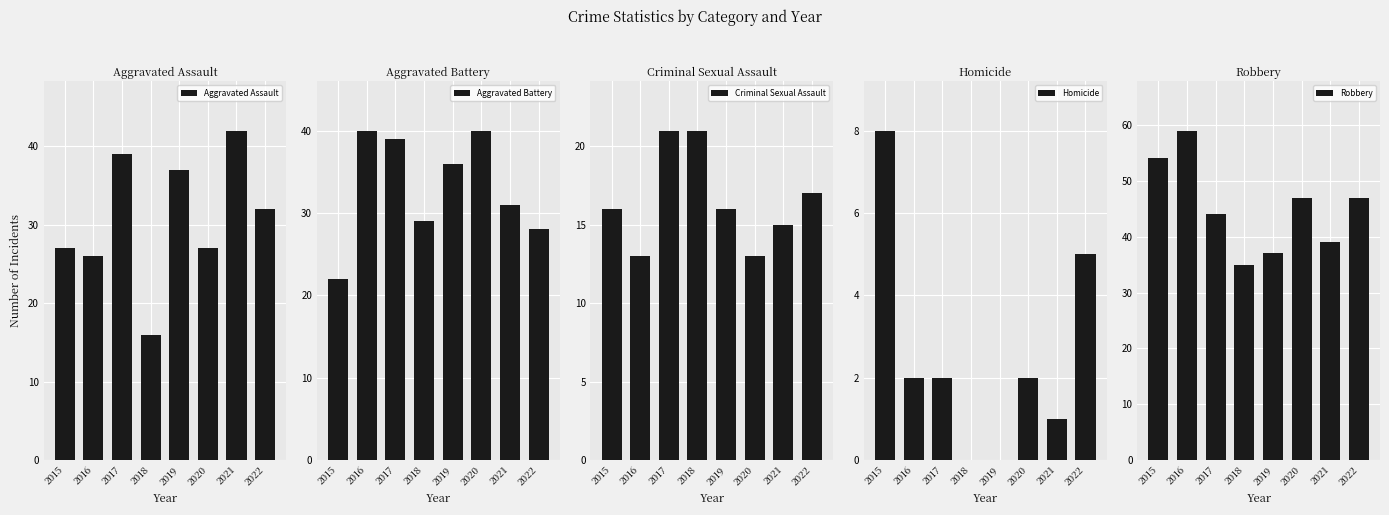

Between 2018 and 2019, which series saw the biggest shift?

Aggravated Assault